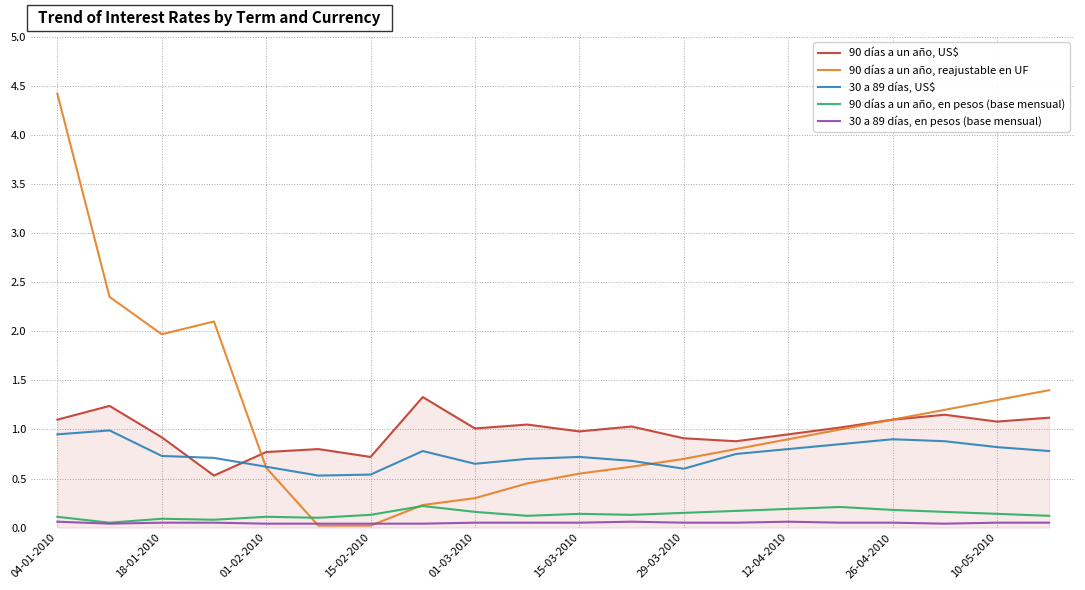

True or false: 90 días a un año, en pesos (base mensual) and 90 días a un año, US$ intersect in this chart.

False